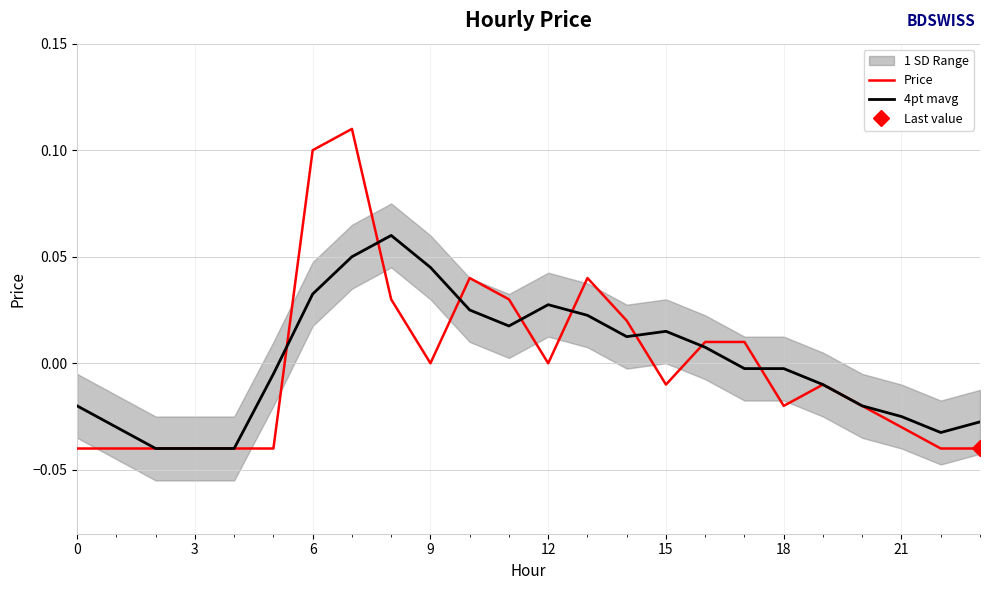

Does the chart display data point markers on the line(s)?

No